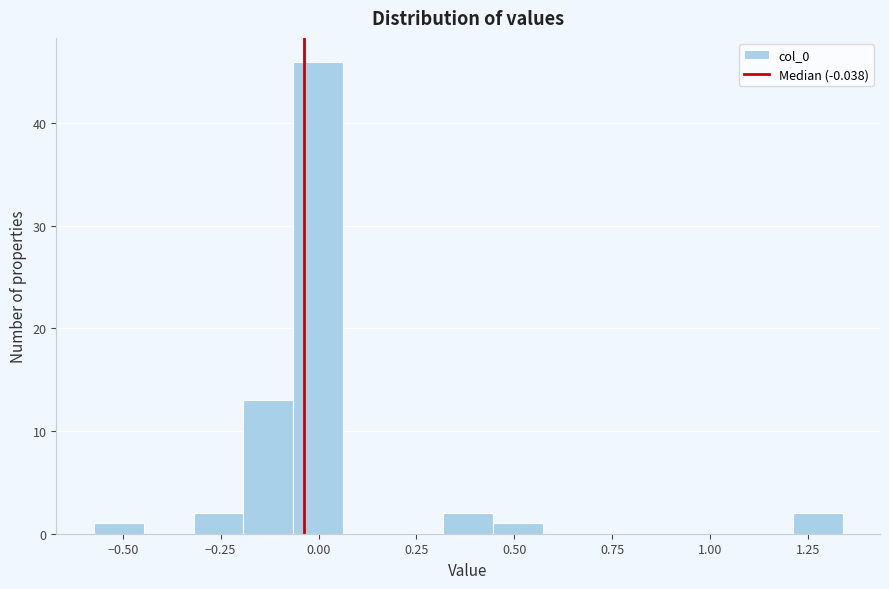

Around what value on the x-axis is the tallest bar? Give the approximate position of its centre, as read against the axis.

0.00